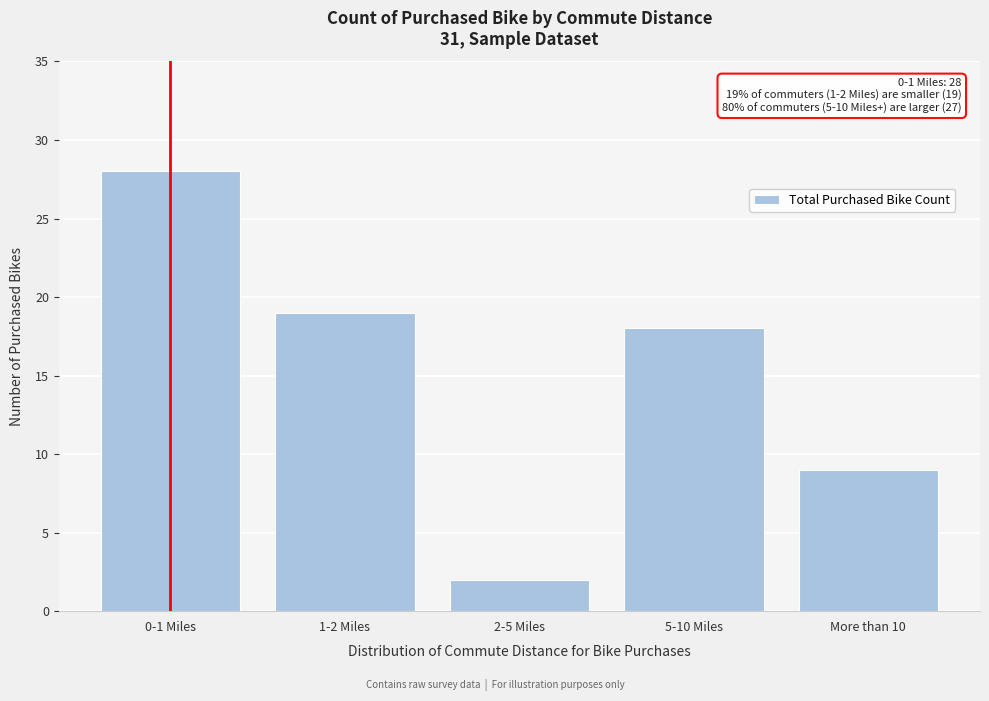

Reading right to left, extract all data points from this chart.

9	18	2	19	28